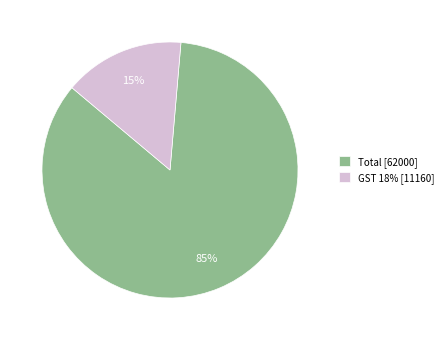

Which category has the smallest portion of the pie?

GST 18% [11160]